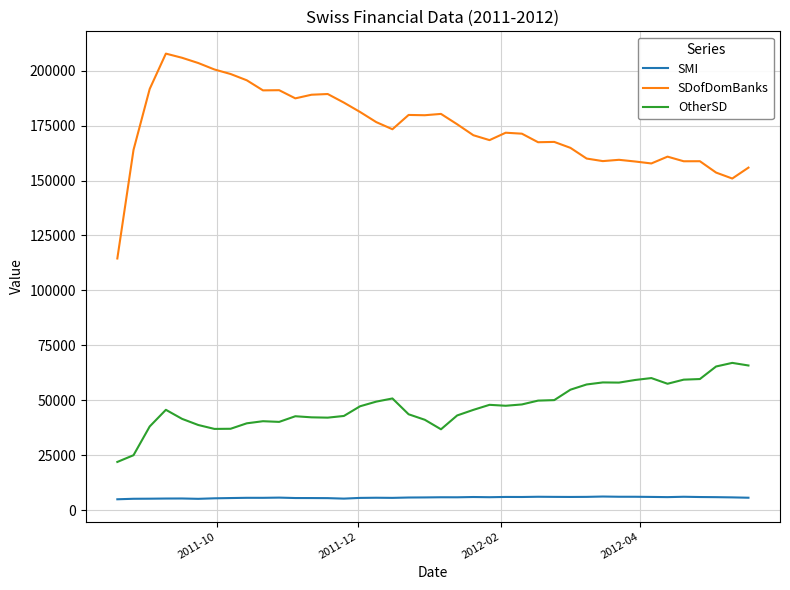

True or false: SDofDomBanks has more than 1 interior local peaks.

True